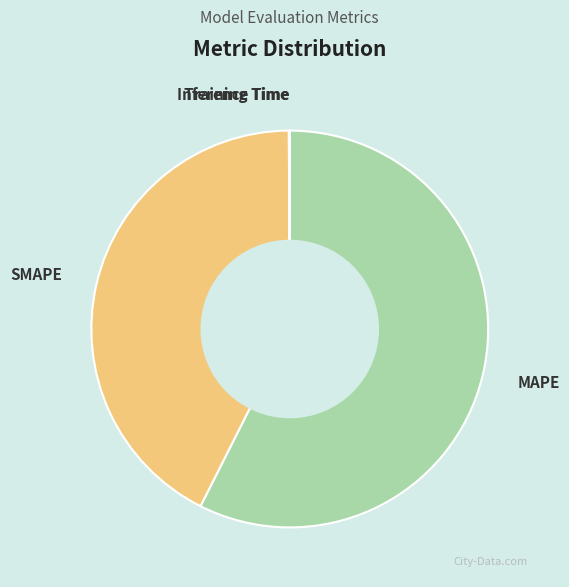

Which category accounts for the majority?

MAPE